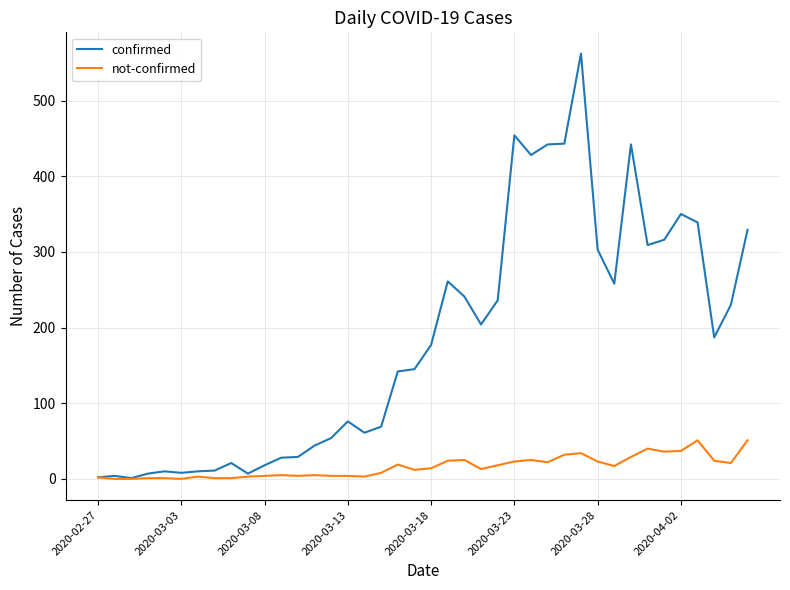

Which series has the widest spread of values?

confirmed